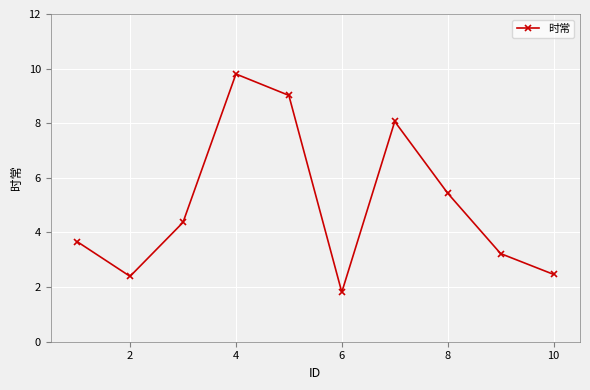

What is the value of the 3rd point from the left?

4.4